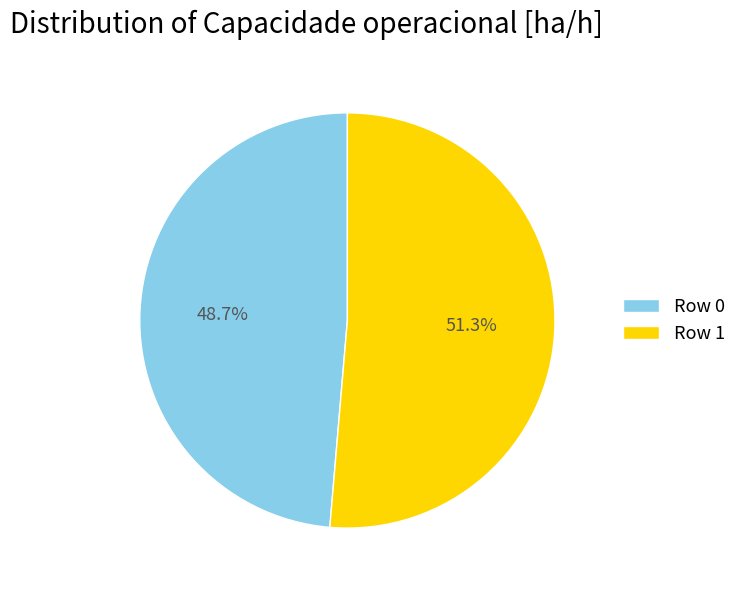

What portion of the pie excludes Row 0?

51.3%